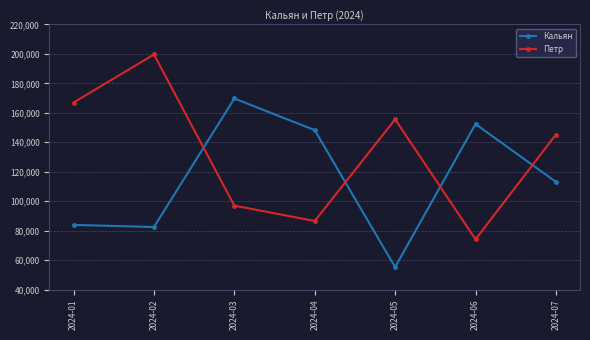

How many categories are shown in the chart?

7